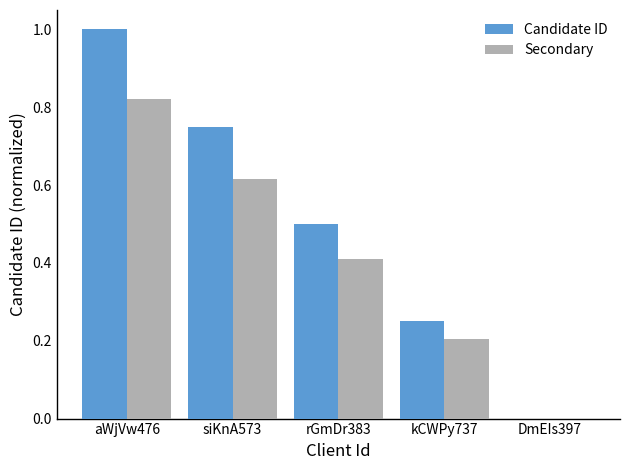

The Candidate ID series shows 0.8 at rGmDr383. True or false?

False